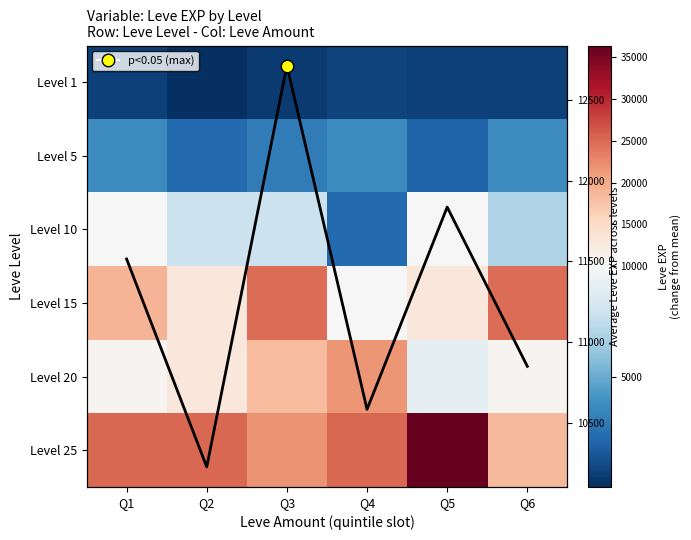

What is the difference between the second highest and minimum values in the Avg EXP series?

1609.8